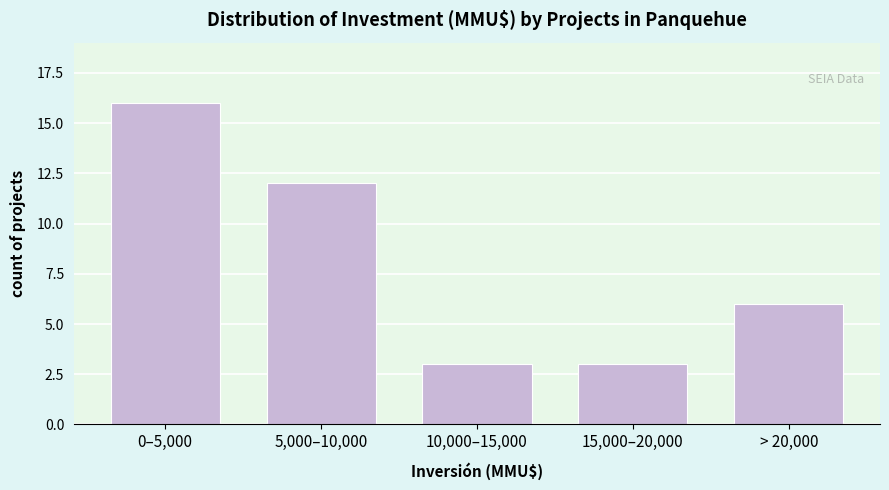

Reading left to right, transcribe all the data shown in this chart.

0–5,000=16	5,000–10,000=12	10,000–15,000=3	15,000–20,000=3	> 20,000=6